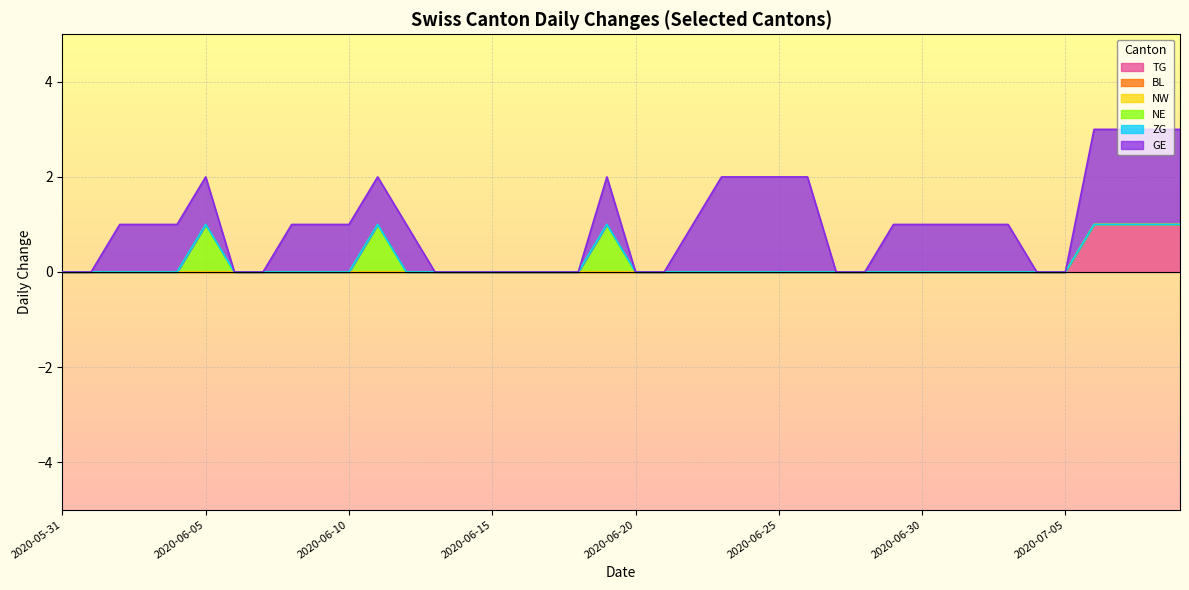

True or false: NE and GE cross at least once.

False